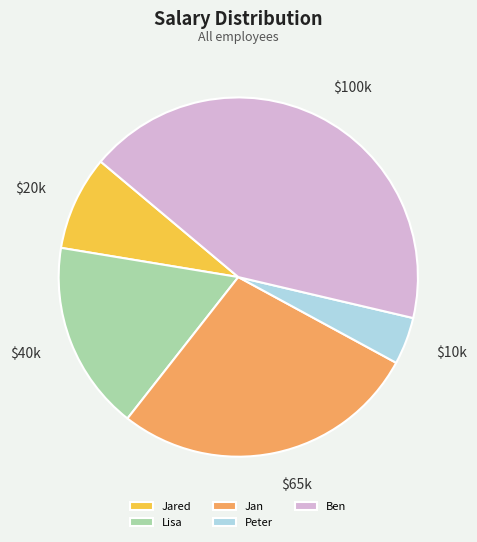

Combined, do Ben and Jared account for over 50%?

Yes